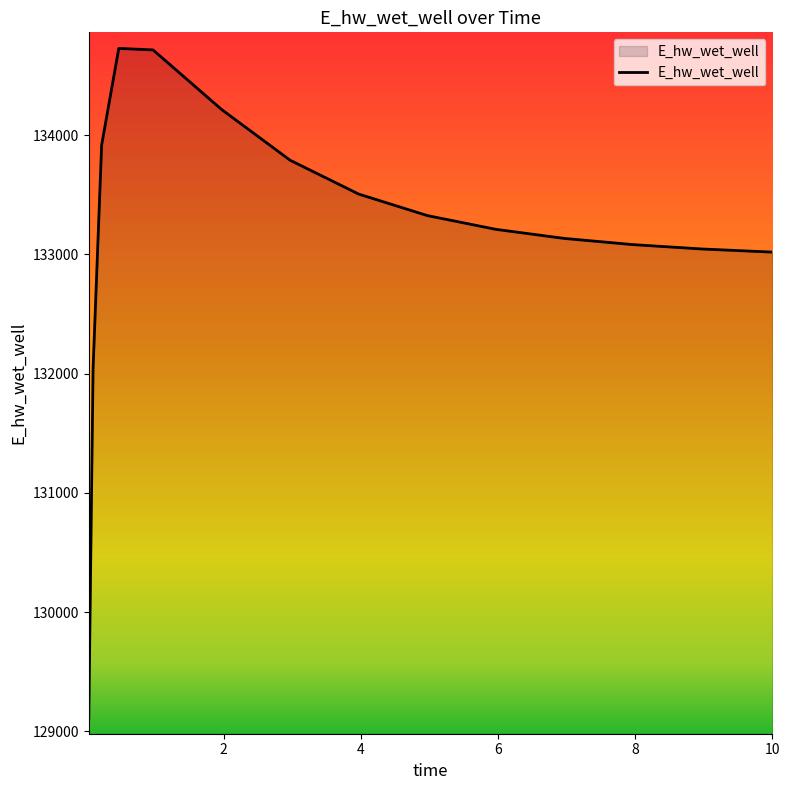

What is the maximum value shown in the chart?

134729.1